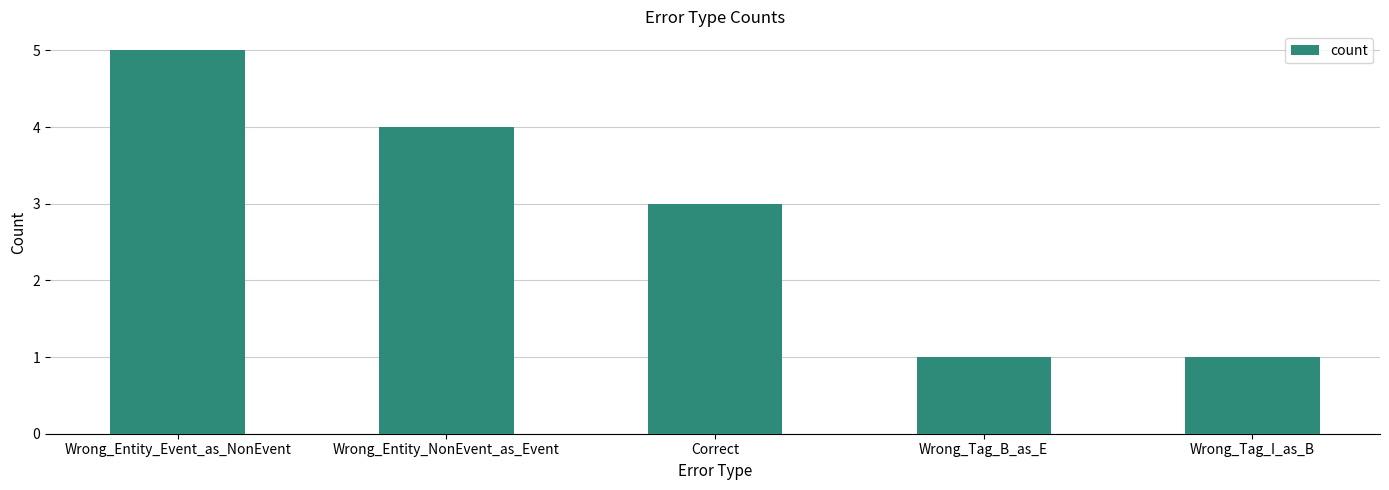

Is it true that the value at Wrong_Entity_NonEvent_as_Event is 4?

True